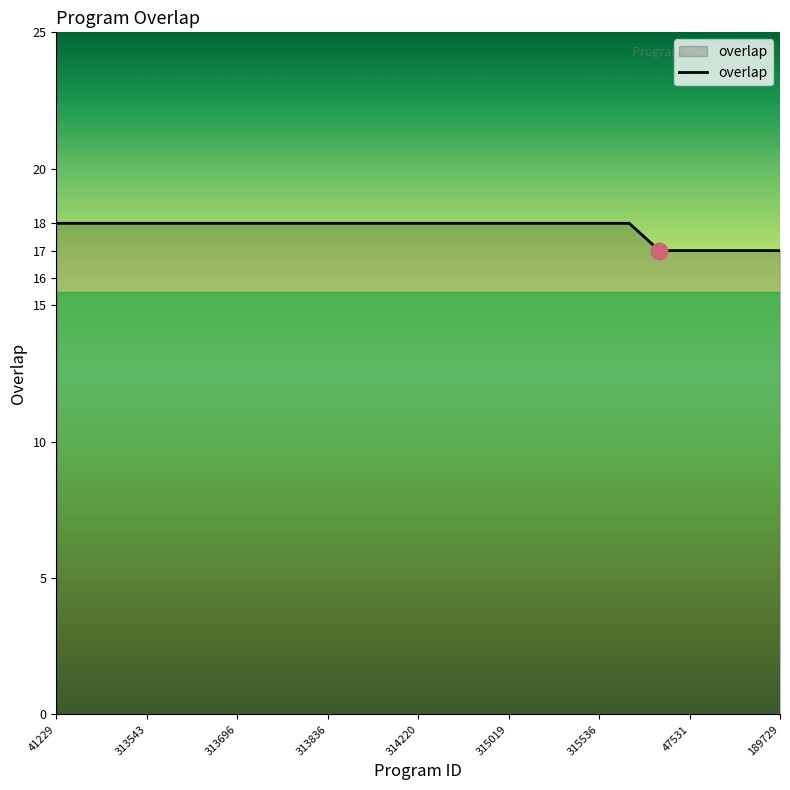

What is the maximum value shown in the chart?

18